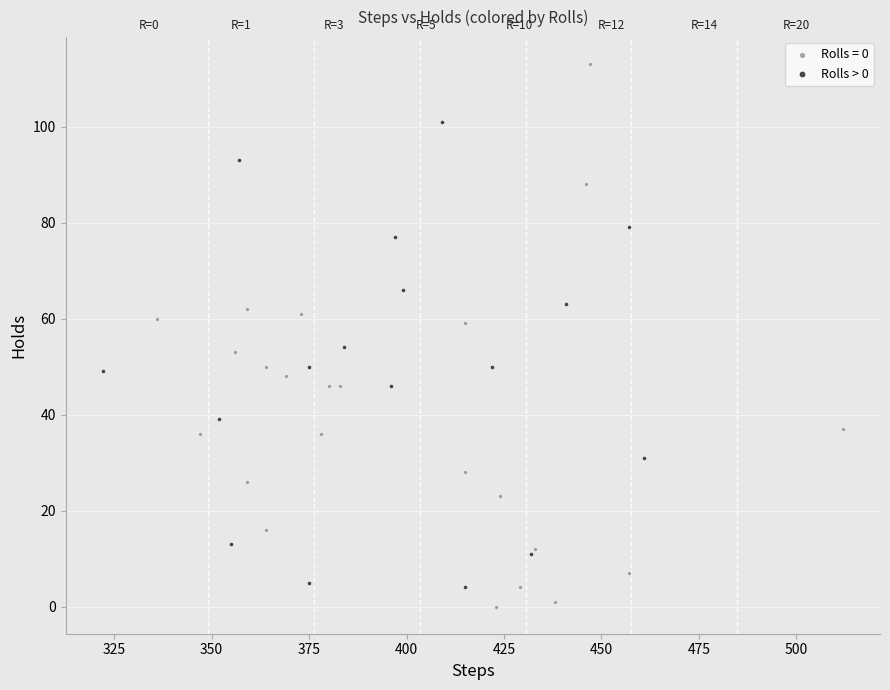

Which series has the widest spread of Y values?

Rolls = 0